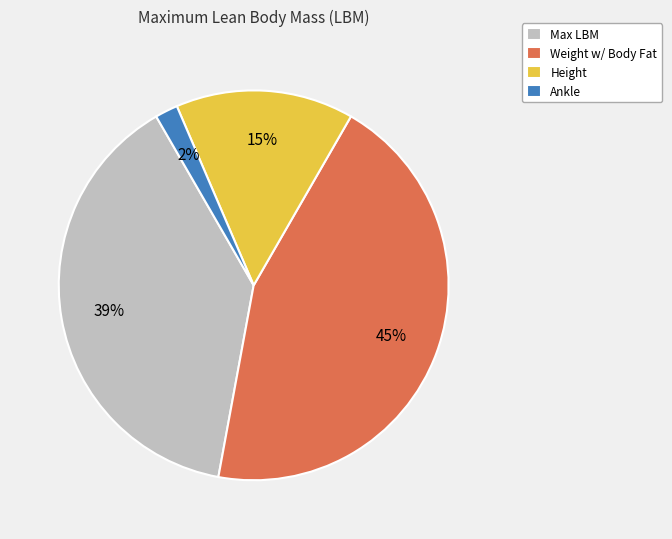

What percentage is the Ankle slice, to the nearest percent?

2%